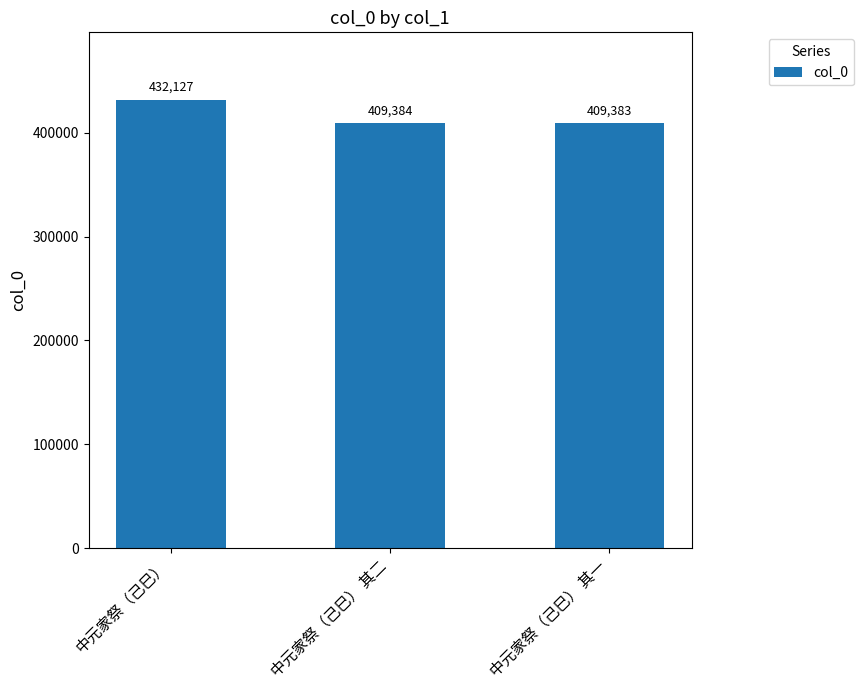

How many bars are there in total?

3